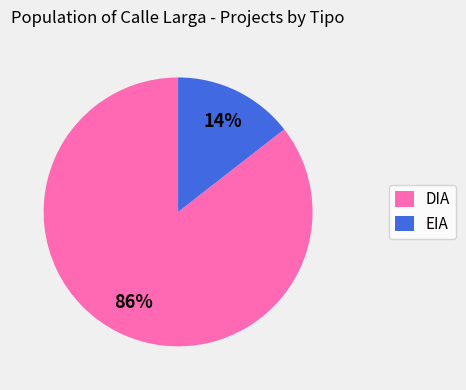

Approximately how many times larger is the value at EIA compared to DIA?

0.2